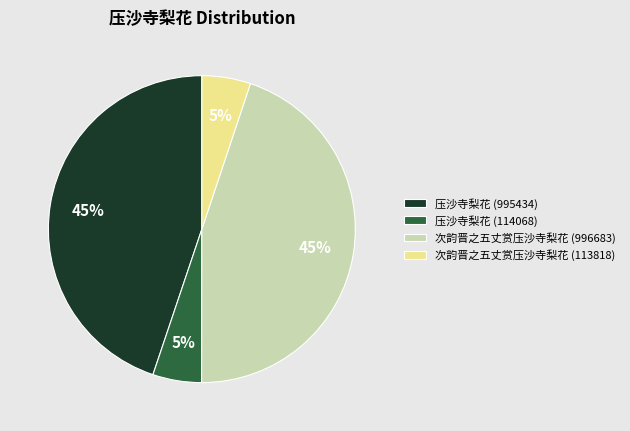

Combined, do 次韵晋之五丈赏压沙寺梨花 (113818) and 压沙寺梨花 (114068) account for over 50%?

No